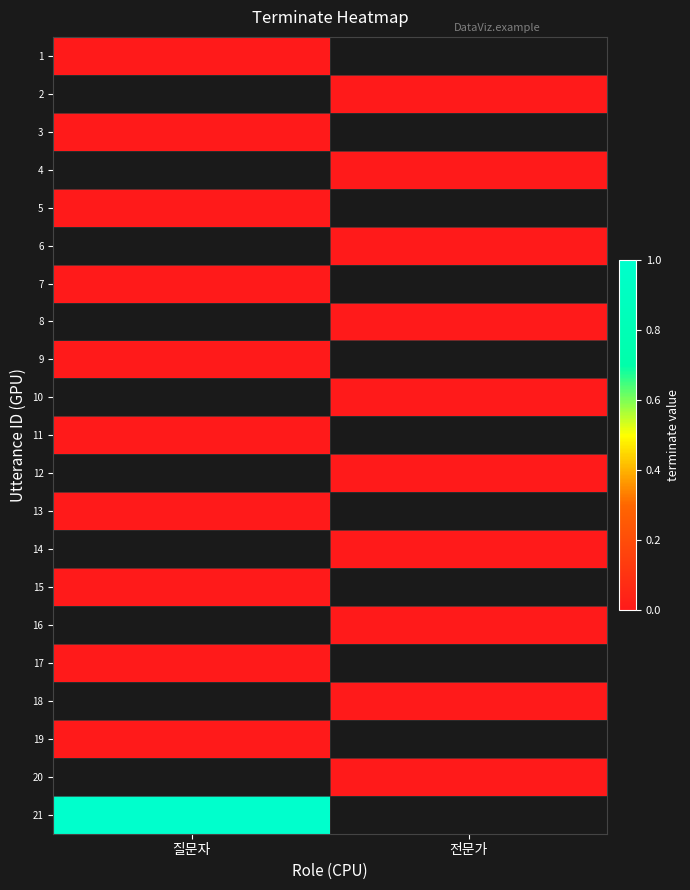

At 질문자, list the series in order from smallest to largest.

1, 2, 3, 4, 5, 6, 7, 8, 9, 10, 11, 12, 13, 14, 15, 16, 17, 18, 19, 20, 21